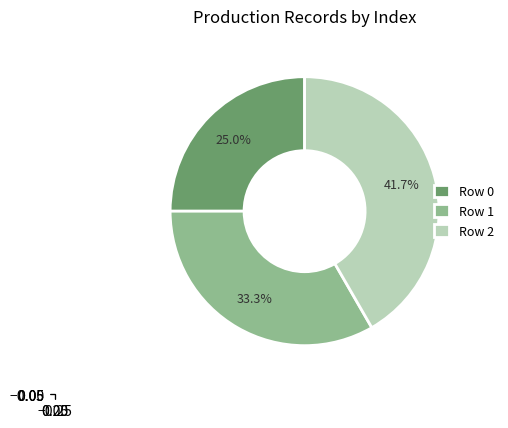

Is Row 1 the majority of the pie?

No